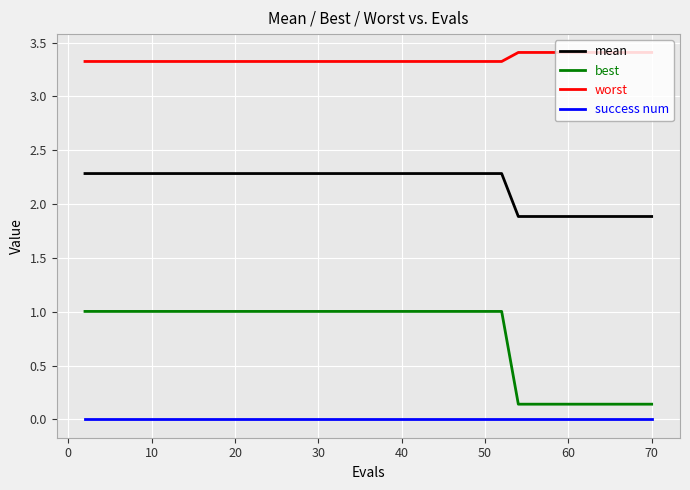

True or false: mean and success num cross at least once.

False